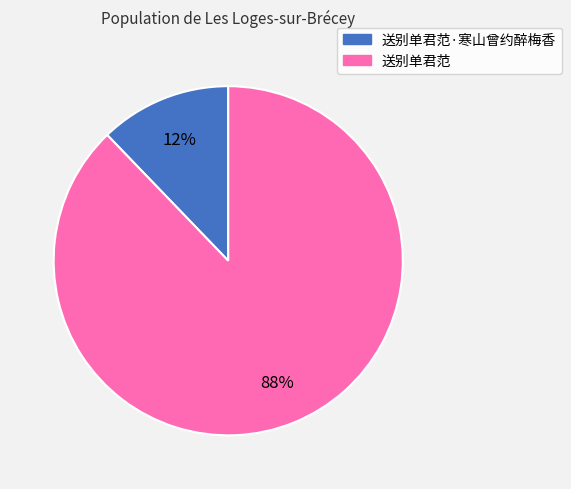

Does any single category account for the majority?

Yes